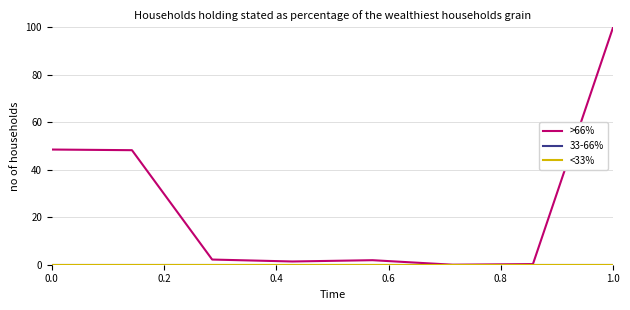

Does the chart display data point markers on the line(s)?

No